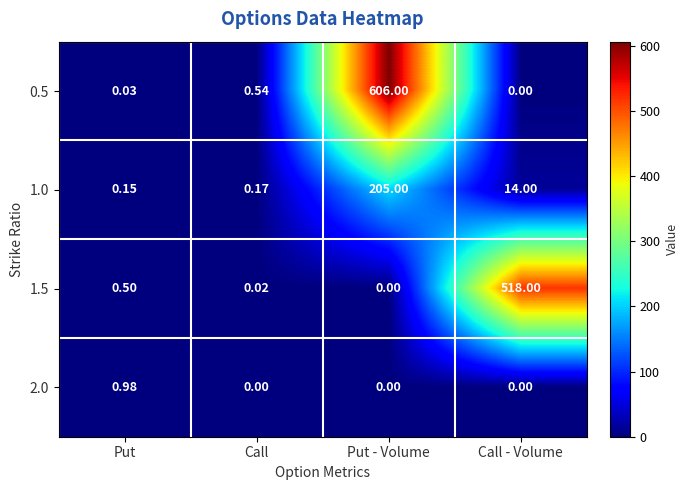

What is the total value across all series at Call?

0.7